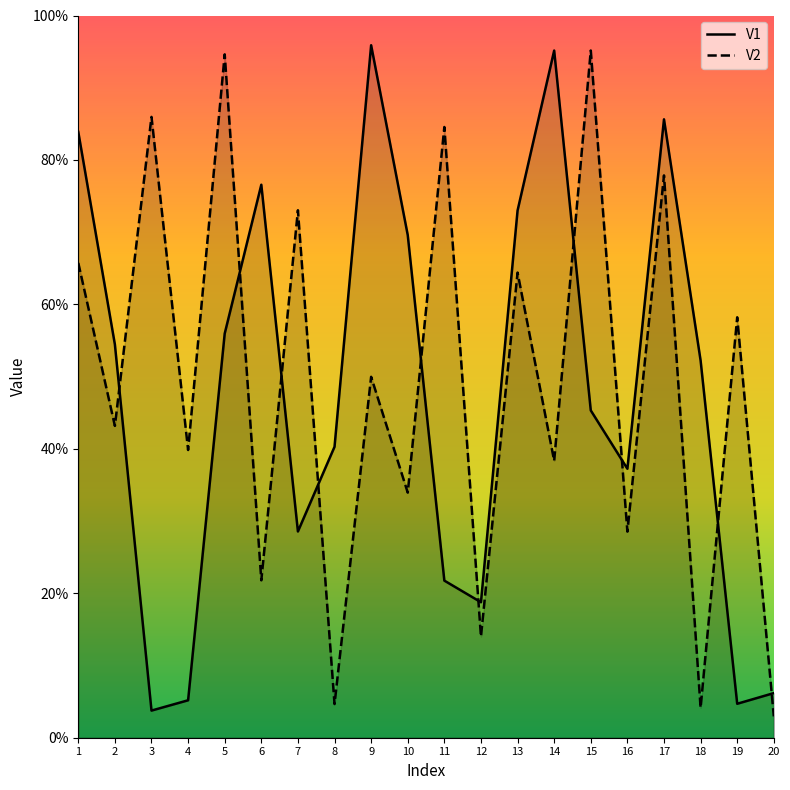

How many distinct data groups are displayed?

2